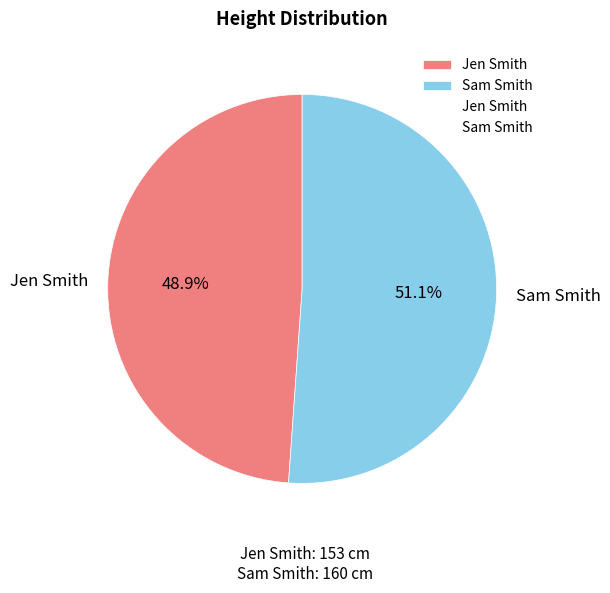

To the nearest percent, what is the combined percentage of Sam Smith and Jen Smith?

100%